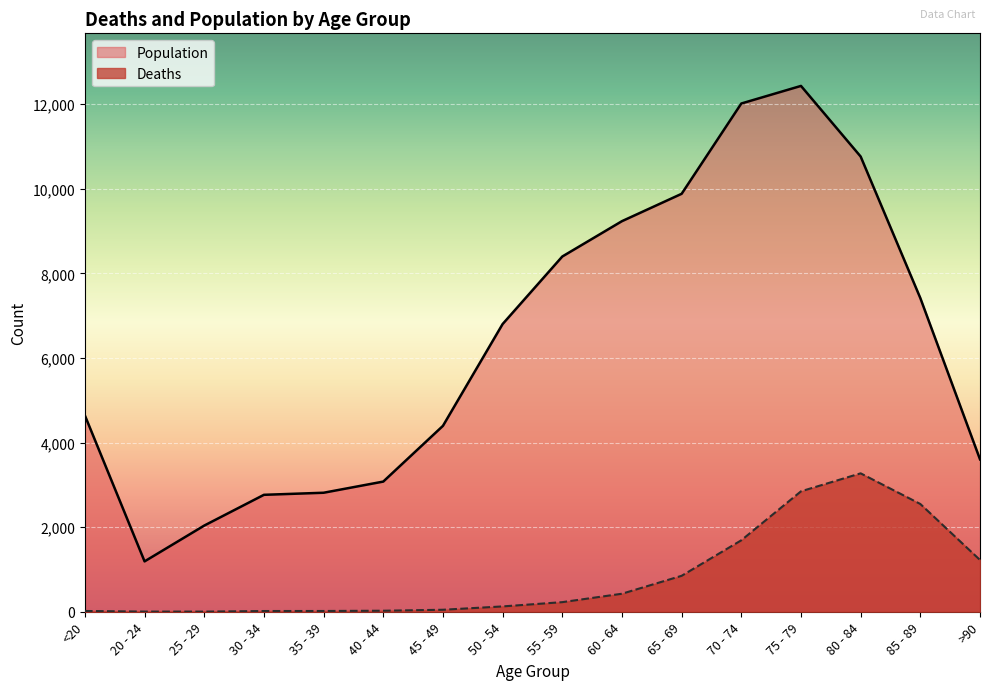

Rank the categories by Deaths value from highest to lowest.

80 - 84, 75 - 79, 85 - 89, 70 - 74, >90, 65 - 69, 60 - 64, 55 - 59, 50 - 54, 45 - 49, 40 - 44, <20, 35 - 39, 30 - 34, 20 - 24, 25 - 29